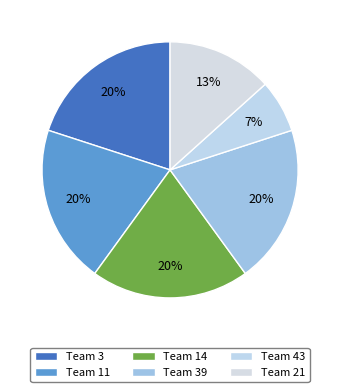

Which category has the smallest portion of the pie?

Team 43